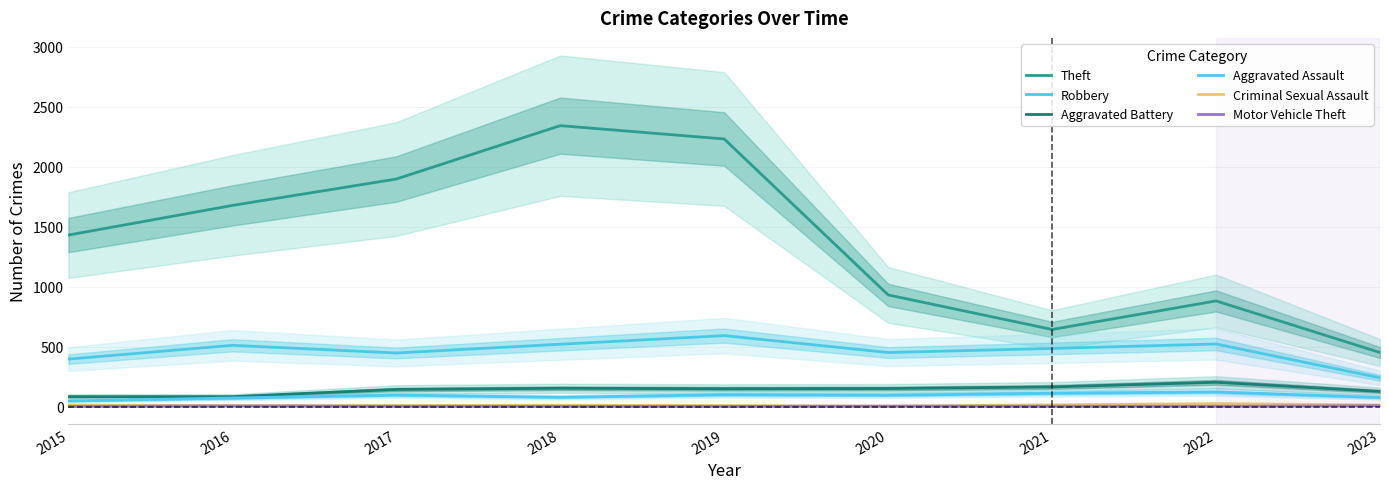

True or false: Theft and Motor Vehicle Theft intersect in this chart.

False